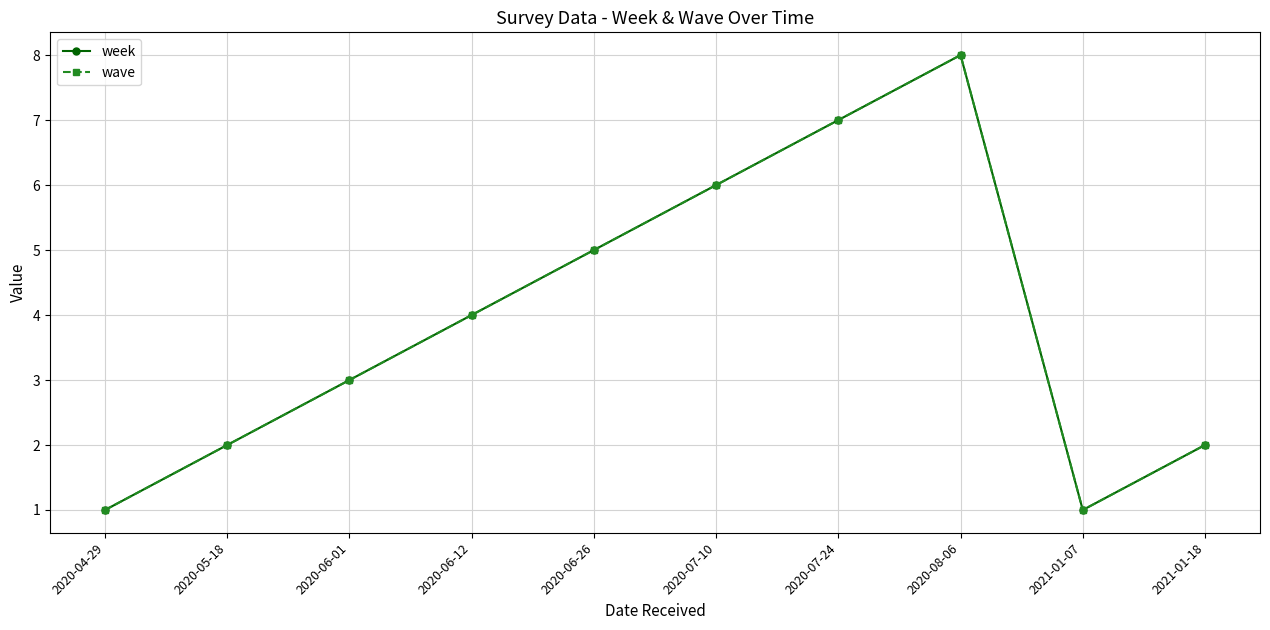

What is the minimum value for week?

1